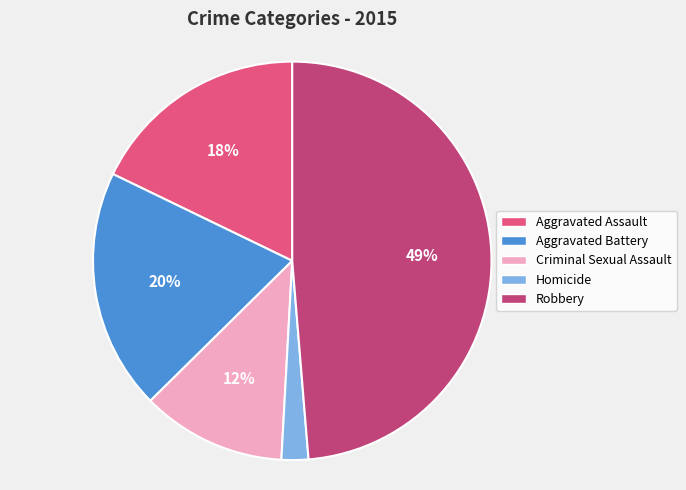

What percentage is the Robbery slice, to the nearest percent?

49%